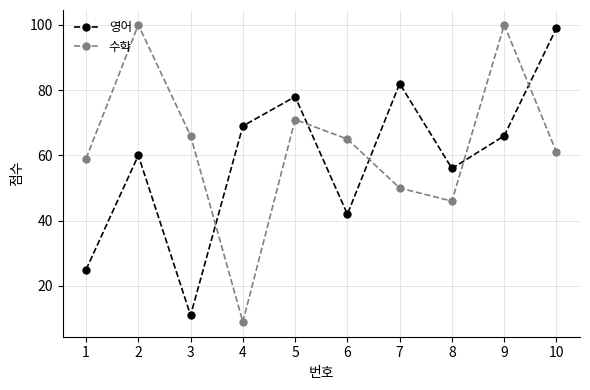

List the series in order of their overall mean, lowest first.

영어, 수학